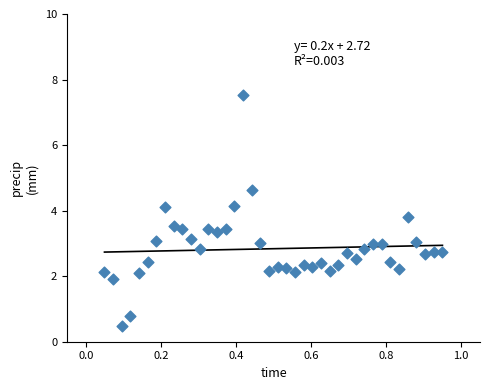

What is the range of Y values (max minus min)?

7.0